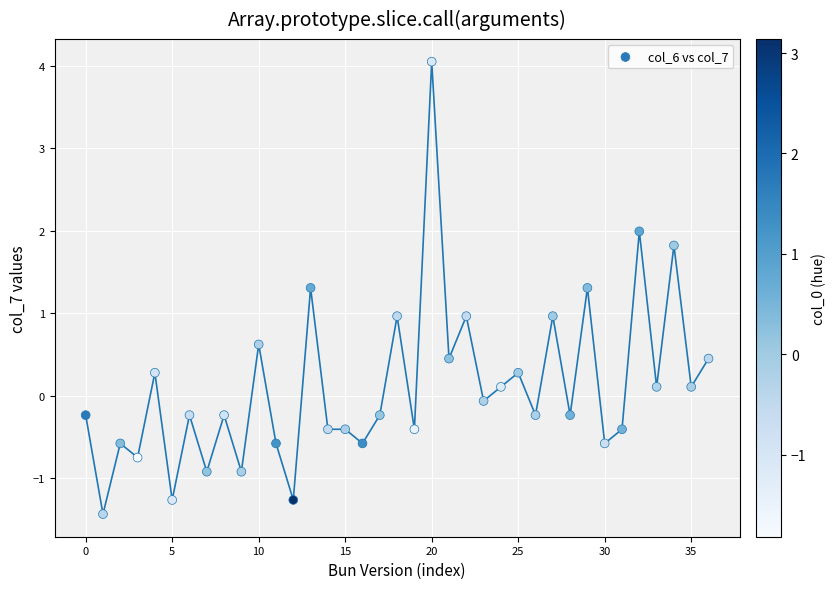

What is the range of Y values (max minus min)?

5.5